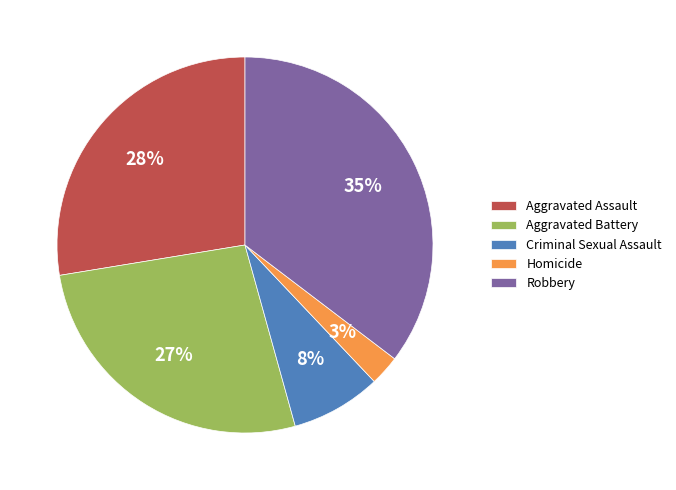

True or false: Robbery accounts for 42% of the total.

False